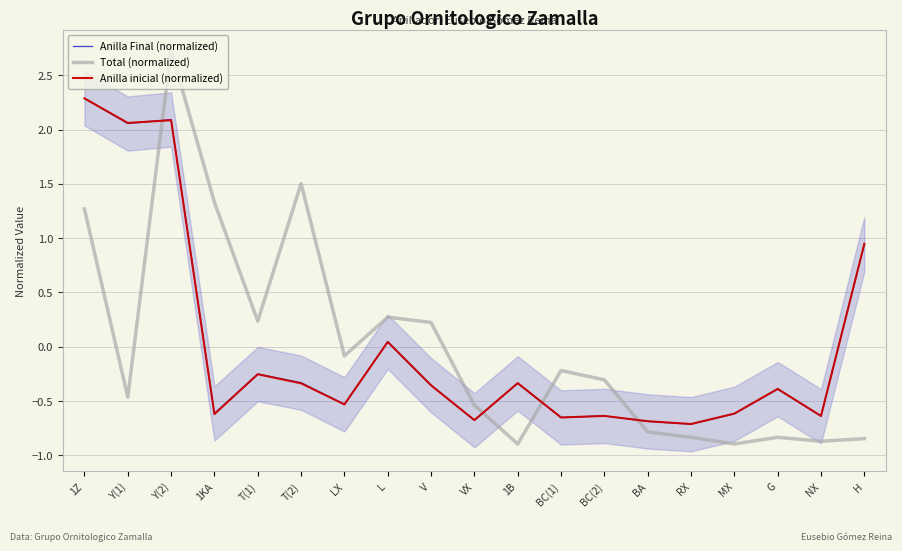

How many negative values does the Anilla inicial (normalized) series have?

14